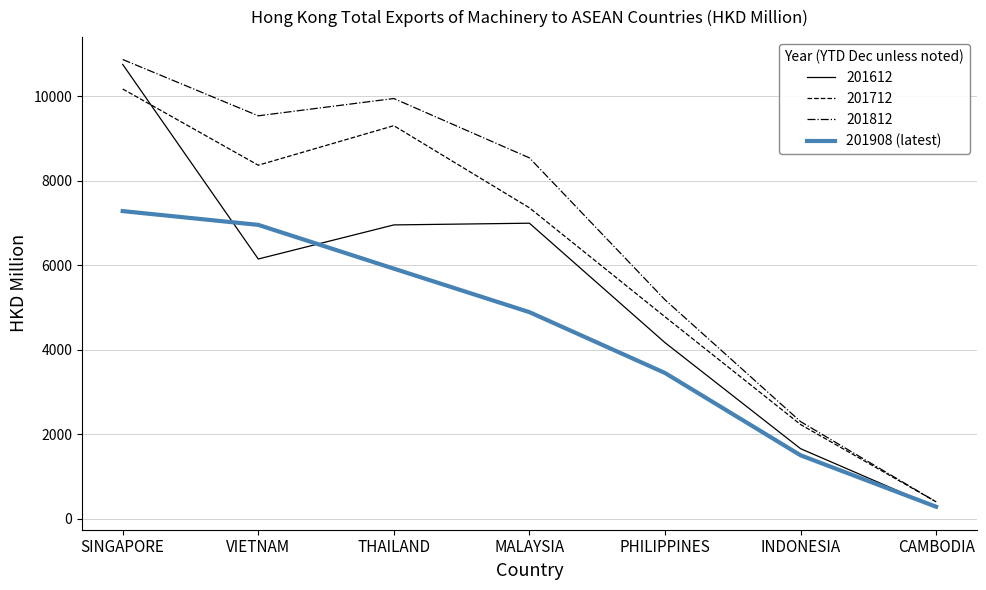

What is the difference between the highest and lowest values at VIETNAM?

3388.5